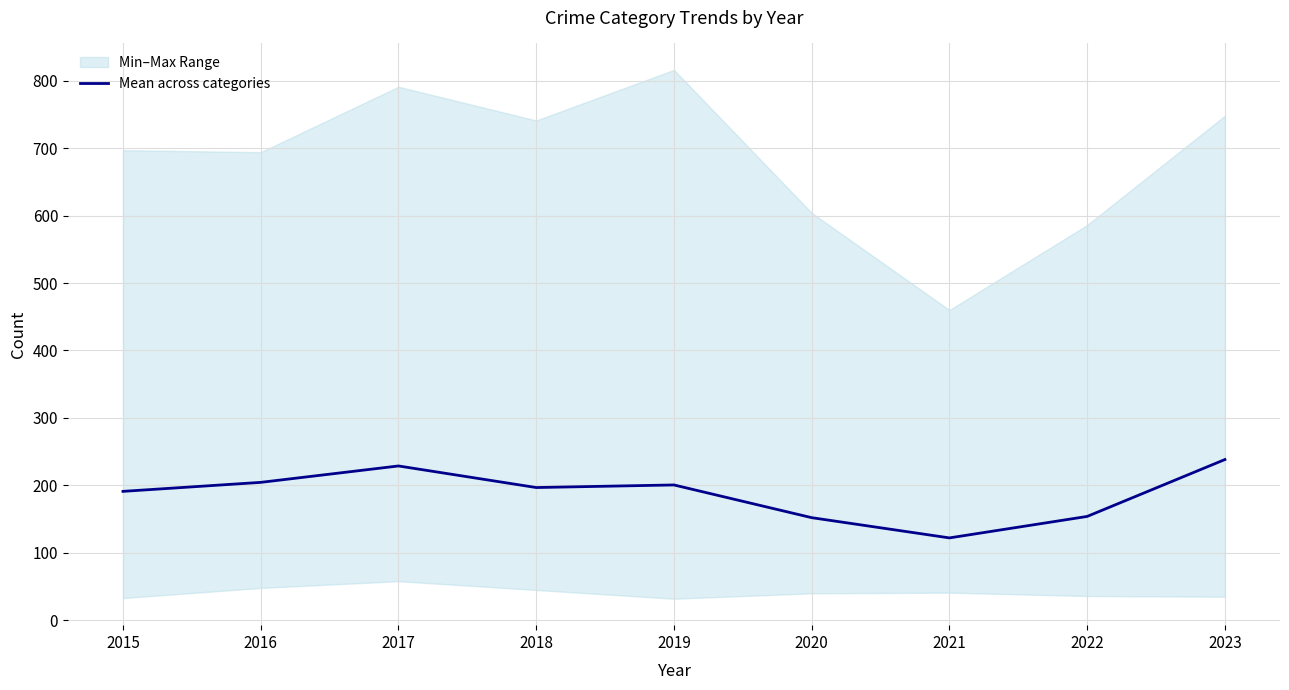

Rank the categories by value from highest to lowest.

2023, 2017, 2016, 2019, 2018, 2015, 2022, 2020, 2021